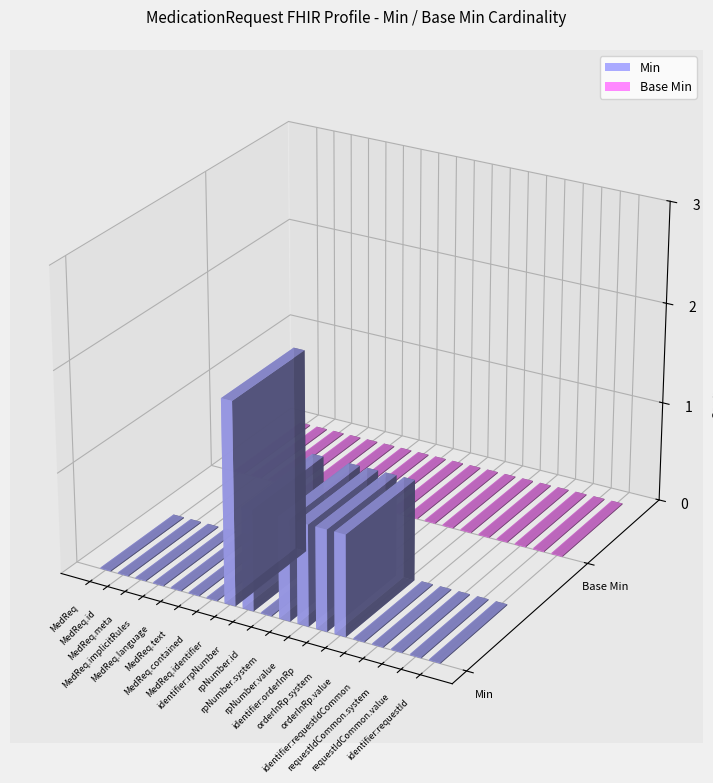

What is the total value across all series at MedicationRequest.identifier:orderInRp.system?

1